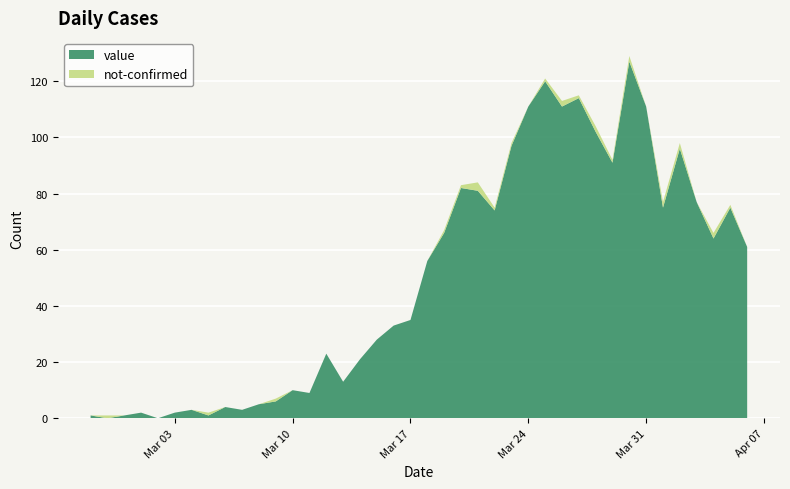

Reading left to right, list all the values displayed in this chart.

value: 2020-02-27=1	2020-02-28=0	2020-02-29=1	2020-03-01=2	2020-03-02=0	2020-03-03=2	2020-03-04=3	2020-03-05=1	2020-03-06=4	2020-03-07=3	2020-03-08=5	2020-03-09=6	2020-03-10=10	2020-03-11=9	2020-03-12=23	2020-03-13=13	2020-03-14=21	2020-03-15=28	2020-03-16=33	2020-03-17=35	2020-03-18=56	2020-03-19=66	2020-03-20=82	2020-03-21=81	2020-03-22=74	2020-03-23=97	2020-03-24=111	2020-03-25=120	2020-03-26=111	2020-03-27=114	2020-03-28=102	2020-03-29=91	2020-03-30=127	2020-03-31=111	2020-04-01=75	2020-04-02=96	2020-04-03=77	2020-04-04=64	2020-04-05=75	2020-04-06=61
not-confirmed: 2020-02-27=0	2020-02-28=1	2020-02-29=0	2020-03-01=0	2020-03-02=0	2020-03-03=0	2020-03-04=0	2020-03-05=1	2020-03-06=0	2020-03-07=0	2020-03-08=0	2020-03-09=1	2020-03-10=0	2020-03-11=0	2020-03-12=0	2020-03-13=0	2020-03-14=0	2020-03-15=0	2020-03-16=0	2020-03-17=0	2020-03-18=0	2020-03-19=1	2020-03-20=1	2020-03-21=3	2020-03-22=1	2020-03-23=1	2020-03-24=0	2020-03-25=1	2020-03-26=2	2020-03-27=1	2020-03-28=2	2020-03-29=1	2020-03-30=2	2020-03-31=0	2020-04-01=2	2020-04-02=2	2020-04-03=0	2020-04-04=2	2020-04-05=1	2020-04-06=0